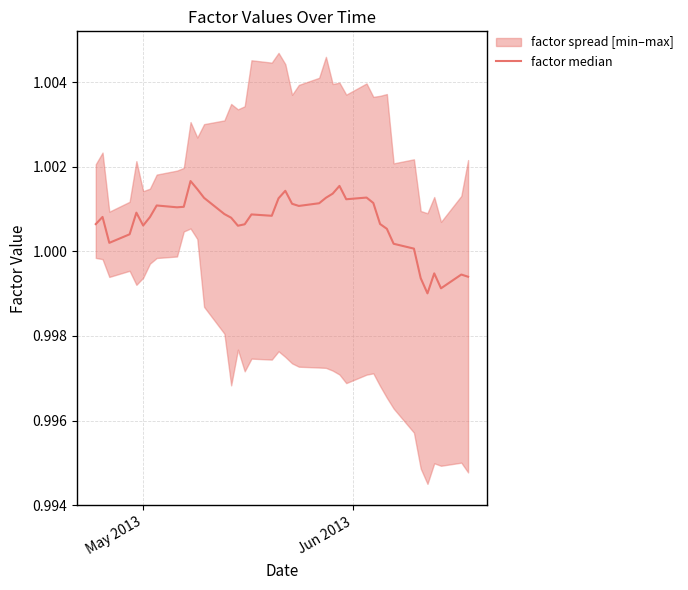

The chart shows a value of 0.7 at 22. True or false?

False